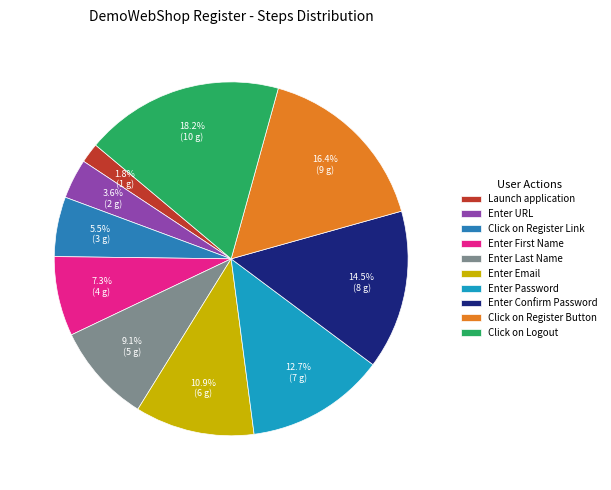

Is it true that Enter Password is 25% of the pie?

False